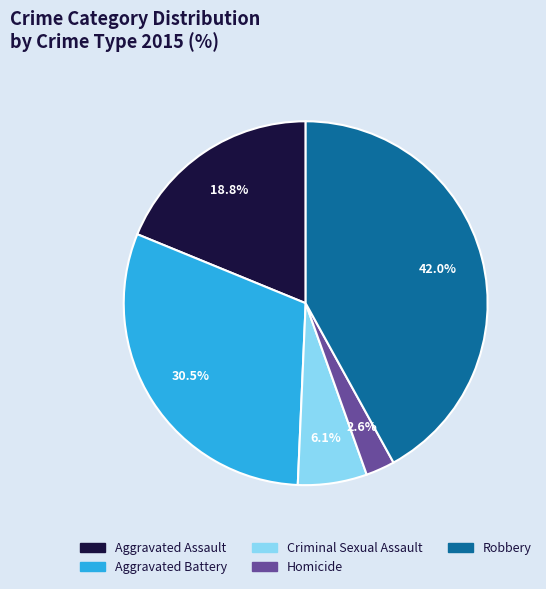

Which category has the smallest portion of the pie?

Homicide